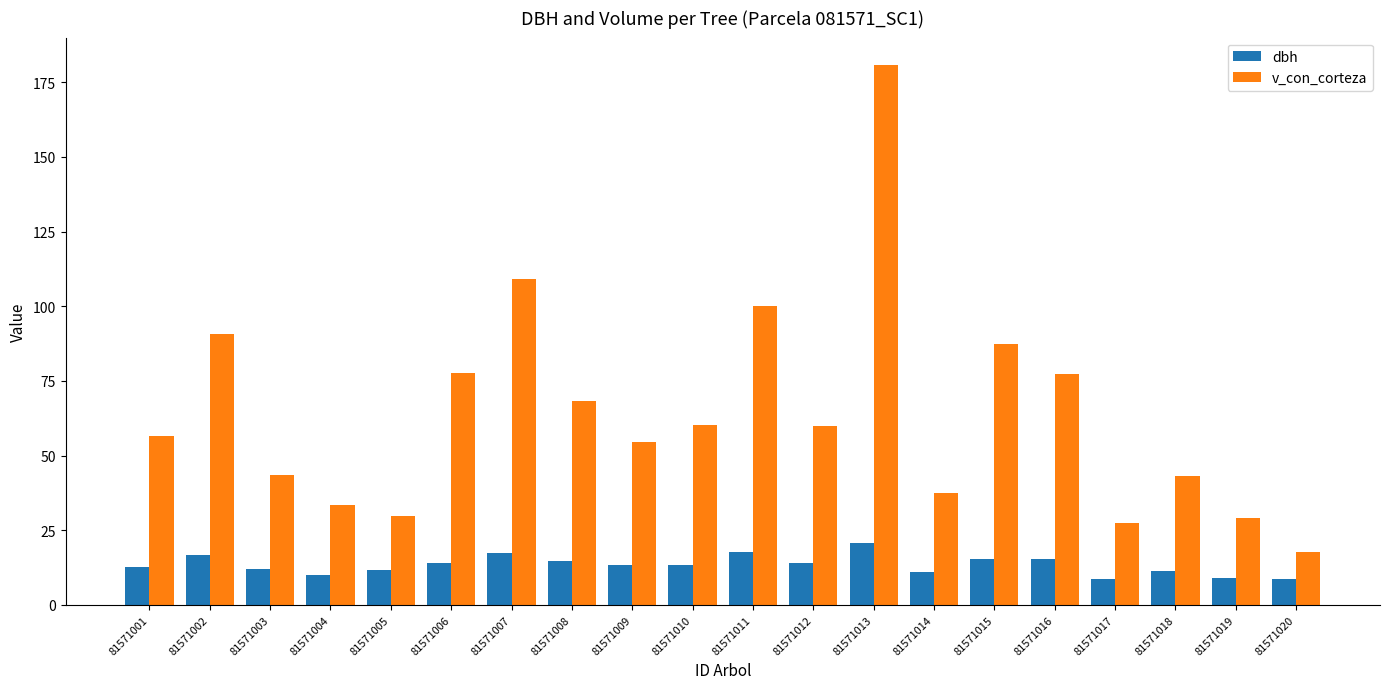

Rank the series by their maximum value, from lowest to highest.

dbh, v_con_corteza